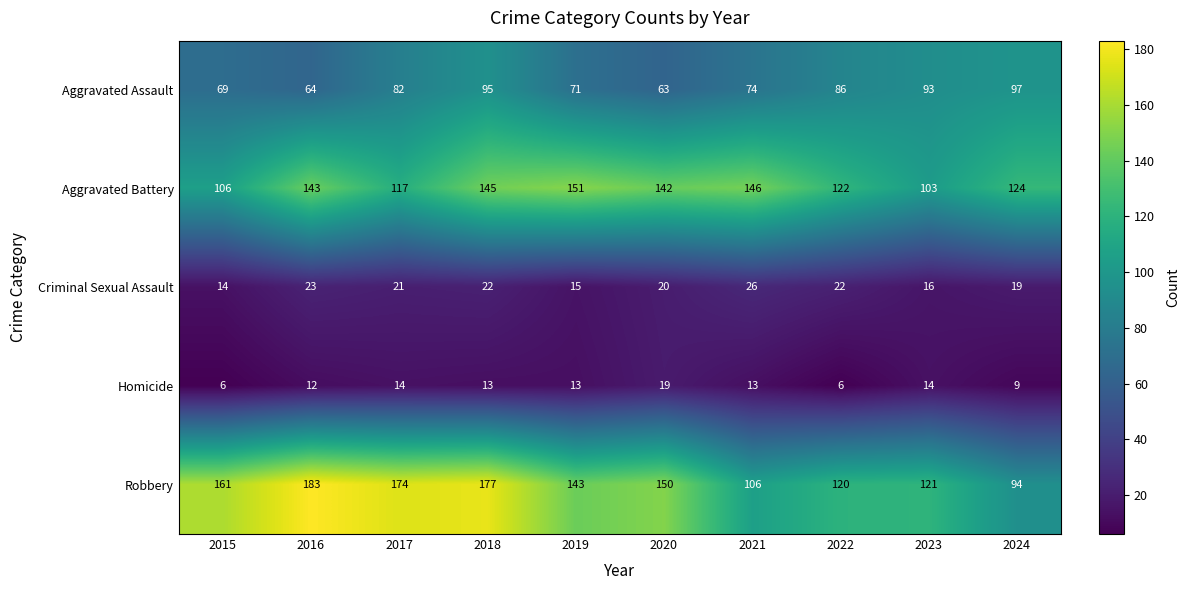

At how many categories does at least one series exceed 143?

7